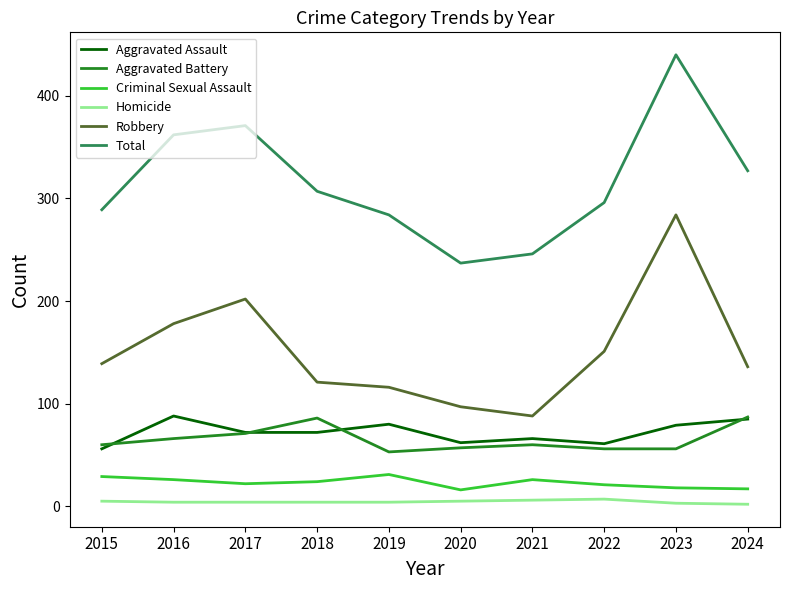

True or false: Criminal Sexual Assault and Aggravated Battery cross at least once.

False